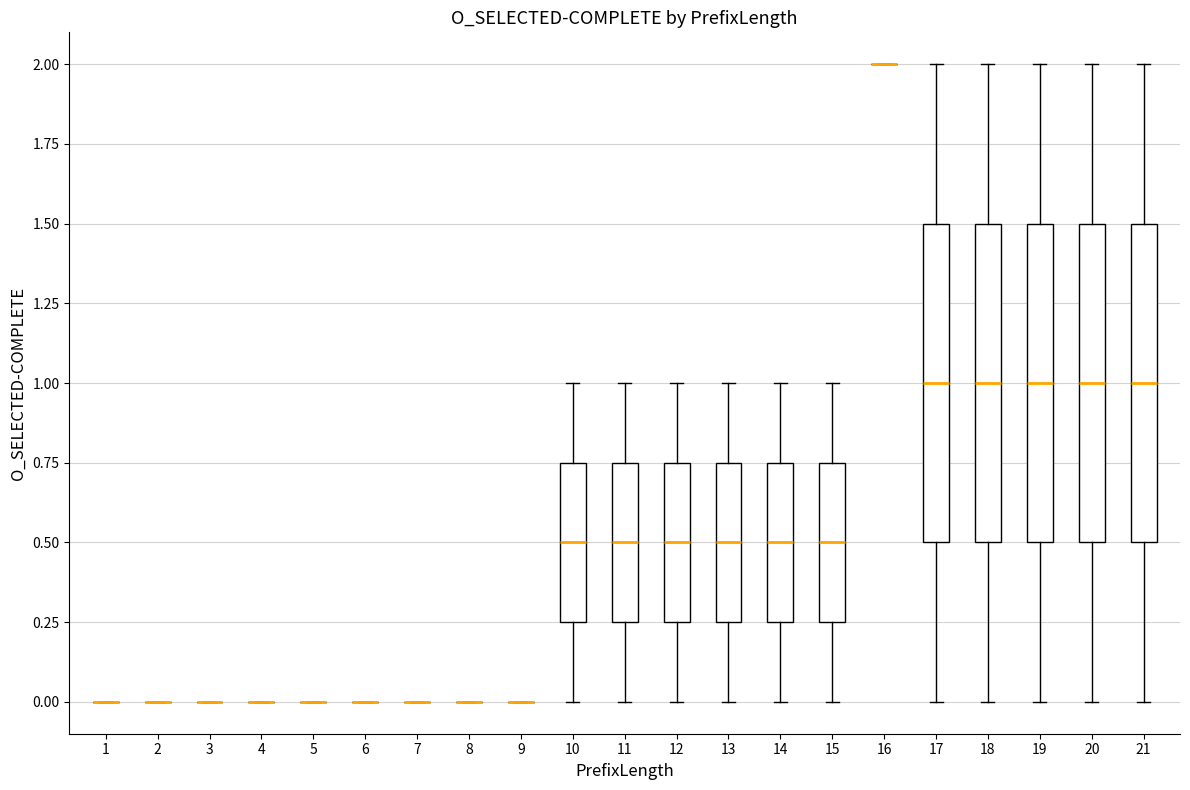

Reading left to right, read every box against the y-axis: the position of its median line, the range the box covers, and the ends of its whiskers. The values are not printed on the chart, so give them approximately, as read against the axis.

1: box collapsed to a line at 0.00, whiskers 0.00 to 0.00
2: box collapsed to a line at 0.00, whiskers 0.00 to 0.00
3: box collapsed to a line at 0.00, whiskers 0.00 to 0.00
4: box collapsed to a line at 0.00, whiskers 0.00 to 0.00
5: box collapsed to a line at 0.00, whiskers 0.00 to 0.00
6: box collapsed to a line at 0.00, whiskers 0.00 to 0.00
7: box collapsed to a line at 0.00, whiskers 0.00 to 0.00
8: box collapsed to a line at 0.00, whiskers 0.00 to 0.00
9: box collapsed to a line at 0.00, whiskers 0.00 to 0.00
10: median 0.50, box 0.25 to 0.75, whiskers 0.00 to 1.00
11: median 0.50, box 0.25 to 0.75, whiskers 0.00 to 1.00
12: median 0.50, box 0.25 to 0.75, whiskers 0.00 to 1.00
13: median 0.50, box 0.25 to 0.75, whiskers 0.00 to 1.00
14: median 0.50, box 0.25 to 0.75, whiskers 0.00 to 1.00
15: median 0.50, box 0.25 to 0.75, whiskers 0.00 to 1.00
16: box collapsed to a line at 2.00, whiskers 2.00 to 2.00
17: median 1.00, box 0.50 to 1.50, whiskers 0.00 to 2.00
18: median 1.00, box 0.50 to 1.50, whiskers 0.00 to 2.00
19: median 1.00, box 0.50 to 1.50, whiskers 0.00 to 2.00
20: median 1.00, box 0.50 to 1.50, whiskers 0.00 to 2.00
21: median 1.00, box 0.50 to 1.50, whiskers 0.00 to 2.00